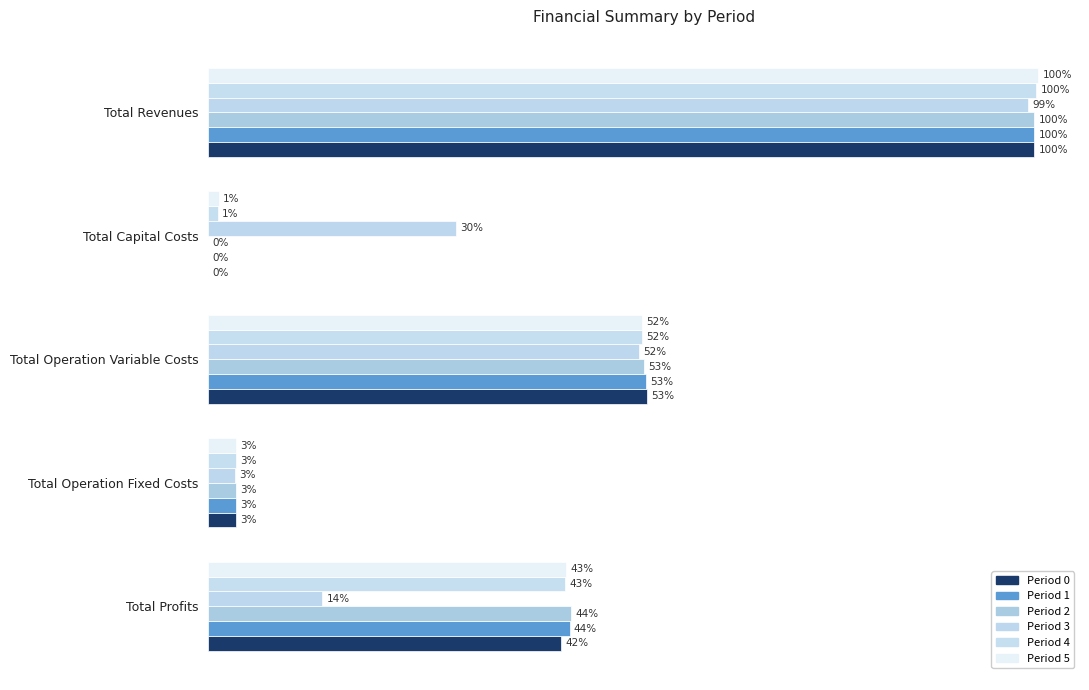

What is the value of the Period 1 bar at the 4th from the left?

3.3